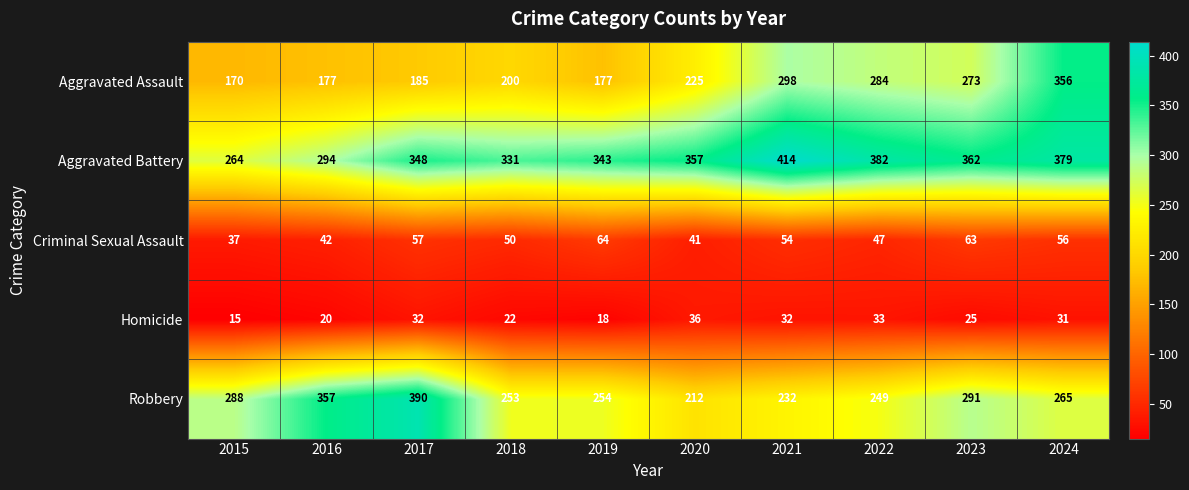

What is the maximum value shown in the chart?

414